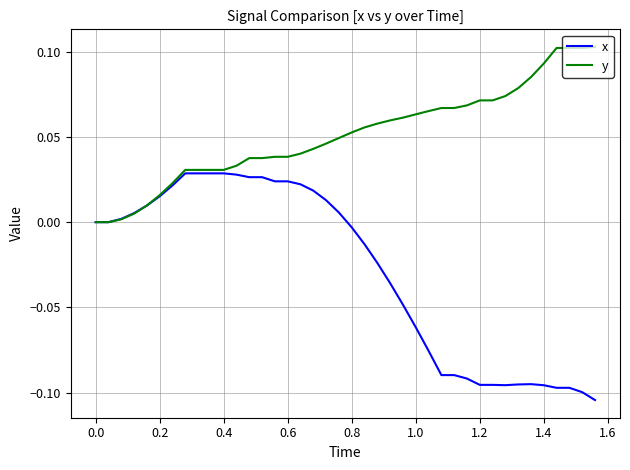

Which series has the largest total across all categories?

y